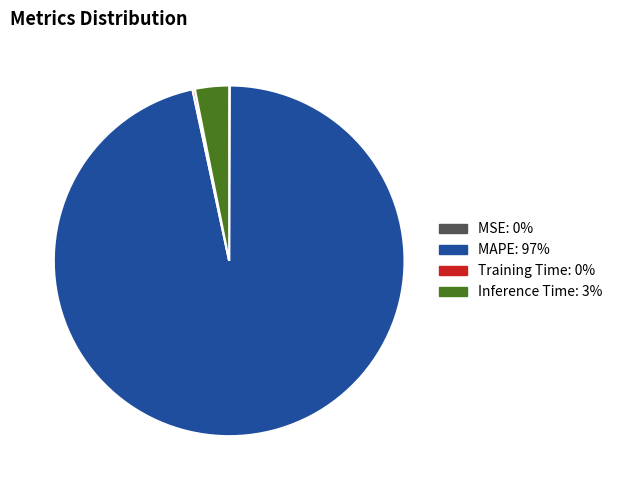

Between Inference Time and MAPE, which is larger?

MAPE